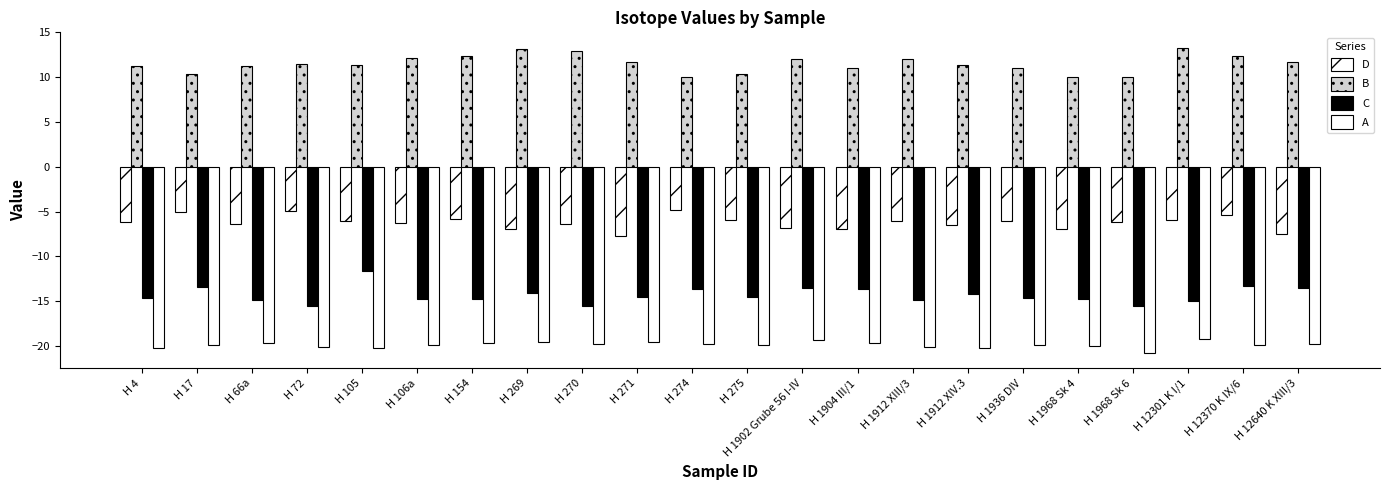

What is the average value of the A series?

-19.9